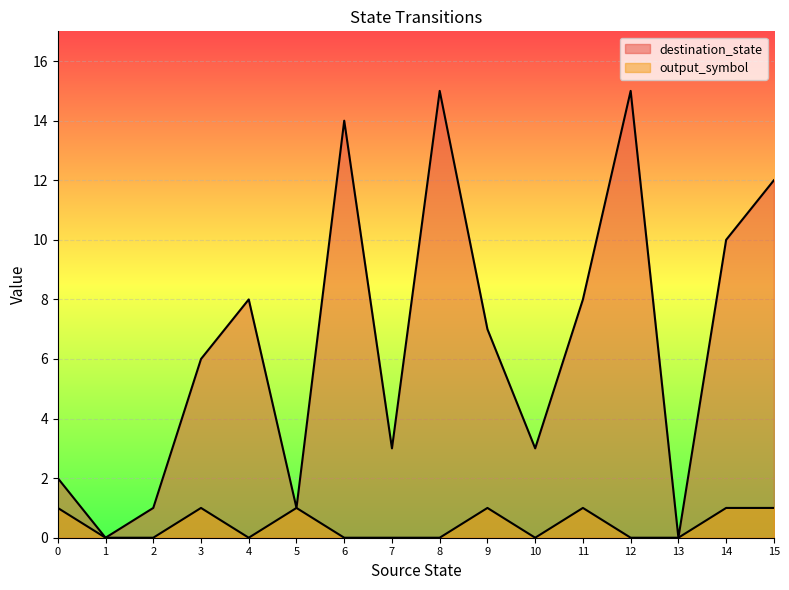

How many interior local valleys does the output_symbol series have?

2